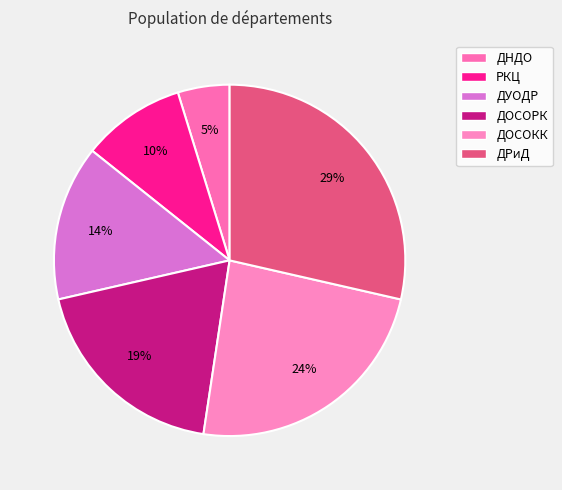

What percentage do ДНДО and ДОСОКК together represent?

28.6%